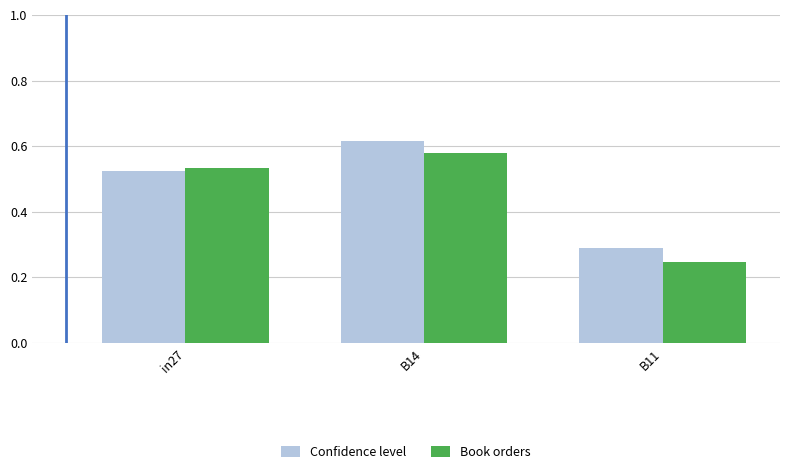

What is the sum of all Confidence level values?

1.4